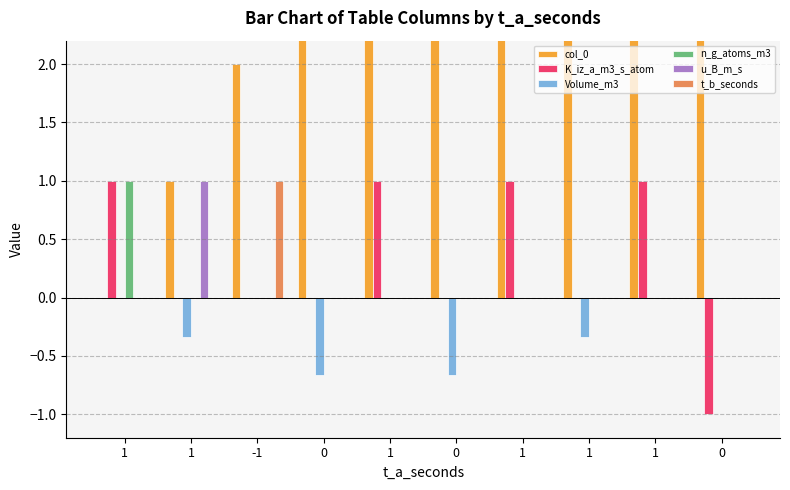

Reading right to left, what are all the values shown in this chart?

col_0: 0=9.0	1=8.0	1=7.0	1=6.0	0=5.0	1=4.0	0=3.0	-1=2.0	1=1.0	1=0.0
K_iz_a_m3_s_atom: 0=-1.0	1=1.0	1=0.0	1=1.0	0=0.0	1=1.0	0=0.0	-1=0.0	1=0.0	1=1.0
Volume_m3: 0=0.0	1=0.0	1=-0.3	1=0.0	0=-0.7	1=0.0	0=-0.7	-1=0.0	1=-0.3	1=0.0
n_g_atoms_m3: 0=0.0	1=0.0	1=0.0	1=0.0	0=0.0	1=0.0	0=0.0	-1=0.0	1=0.0	1=1.0
u_B_m_s: 0=0.0	1=0.0	1=0.0	1=0.0	0=0.0	1=0.0	0=0.0	-1=0.0	1=1.0	1=0.0
t_b_seconds: 0=0.0	1=0.0	1=0.0	1=0.0	0=0.0	1=0.0	0=0.0	-1=1.0	1=0.0	1=0.0